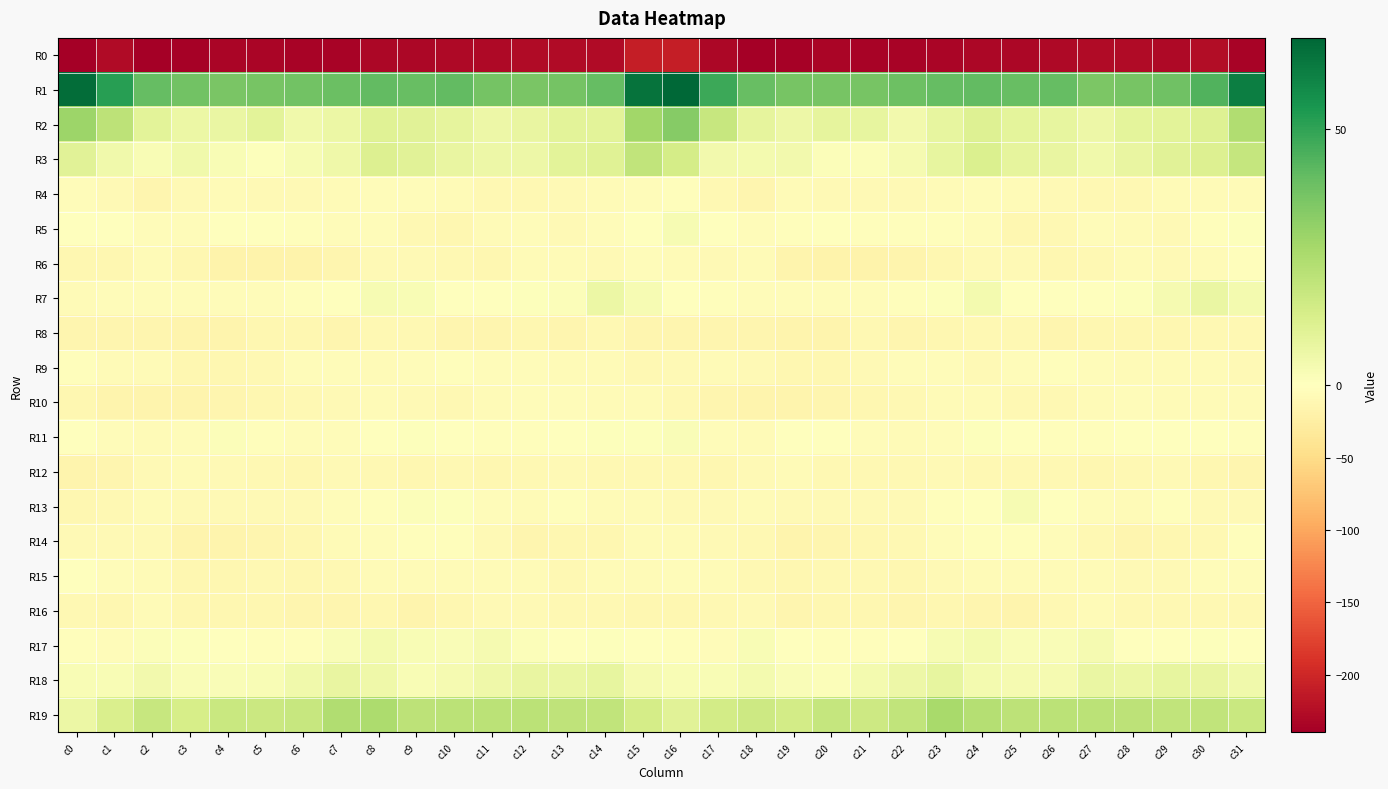

Count the number of categories in the chart.

32